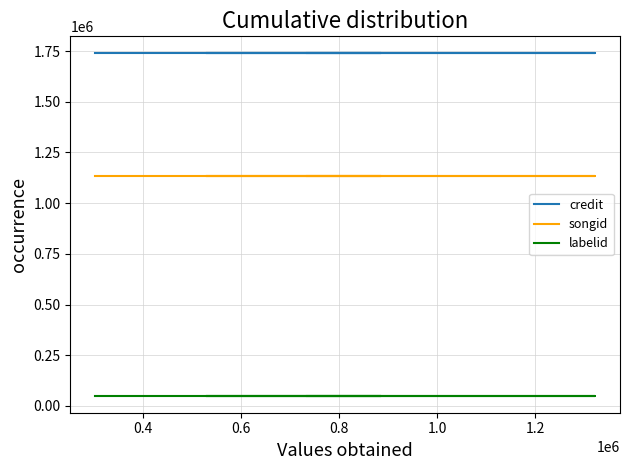

At 0.8, list the series in order from largest to smallest.

credit, songid, labelid